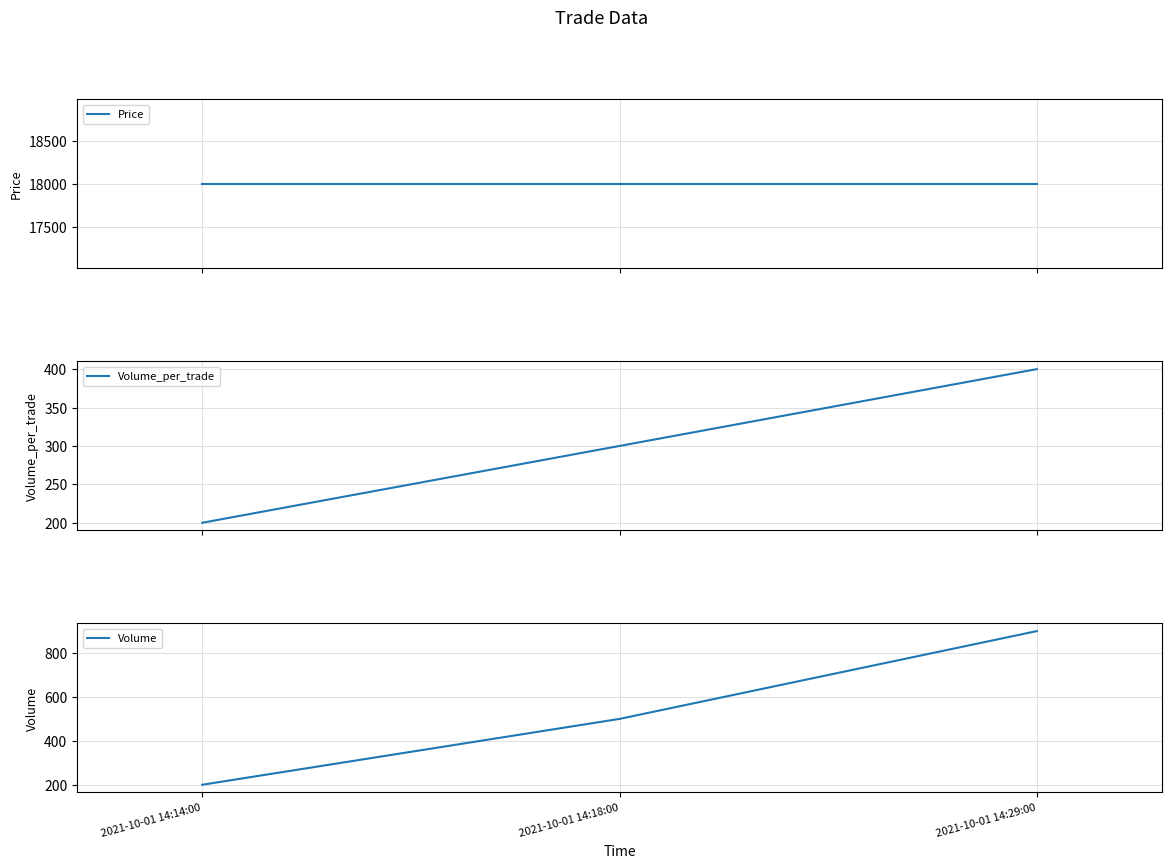

What is the sum of the Volume_per_trade values at 2021-10-01 14:14:00 and 2021-10-01 14:18:00?

500